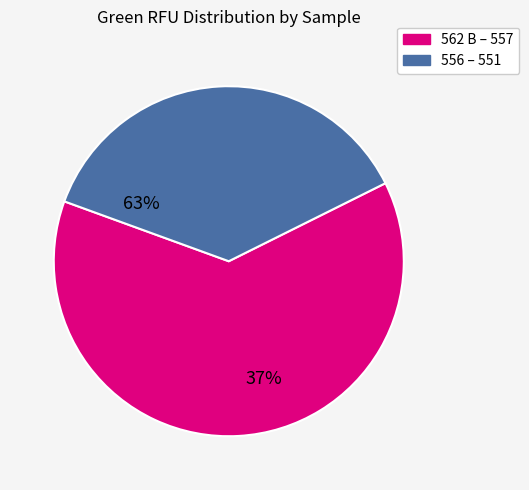

Does any single category account for the majority?

Yes